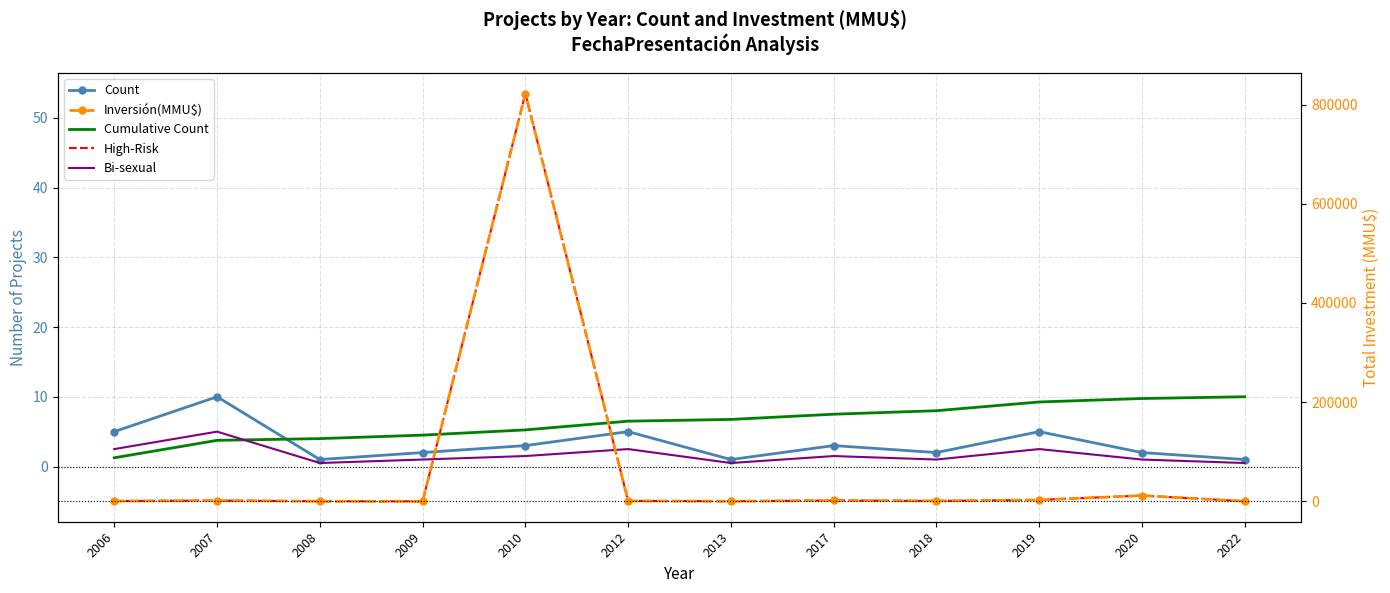

What is the value of the Count point at the 6th from the left?

5.0